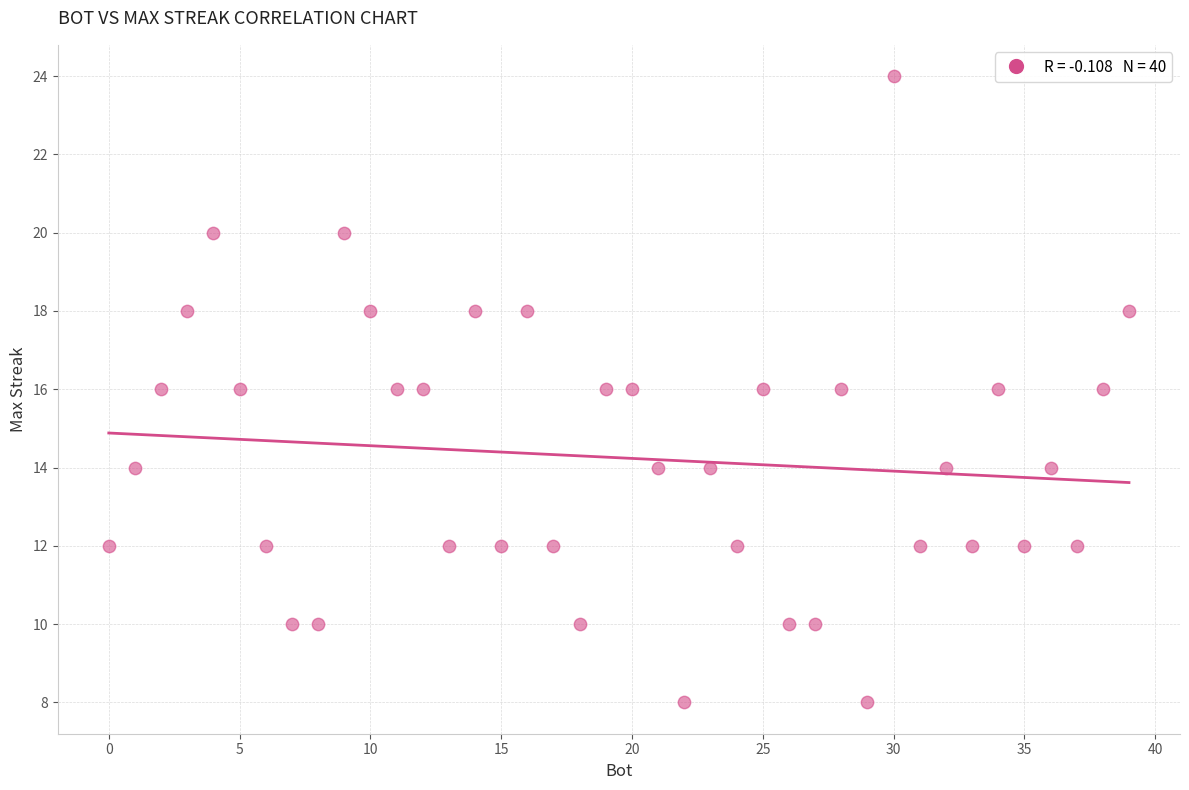

What is the range of X values (max minus min)?

39